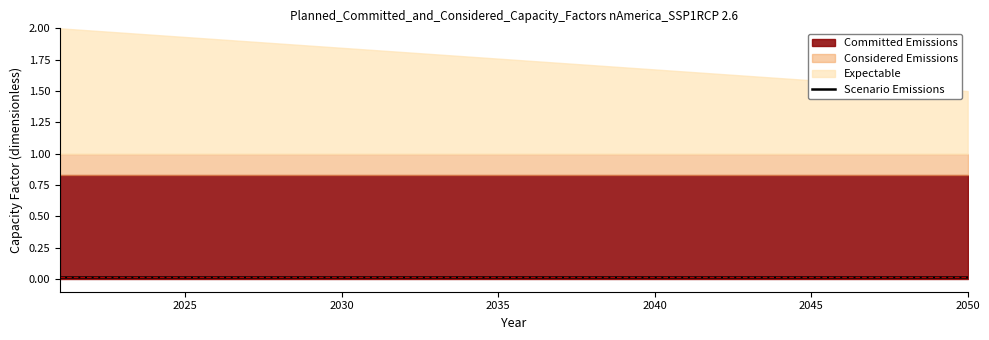

Rank the series at 2050 from lowest to highest value.

Scenario Emissions, Committed Emissions, Considered Emissions, Expectable